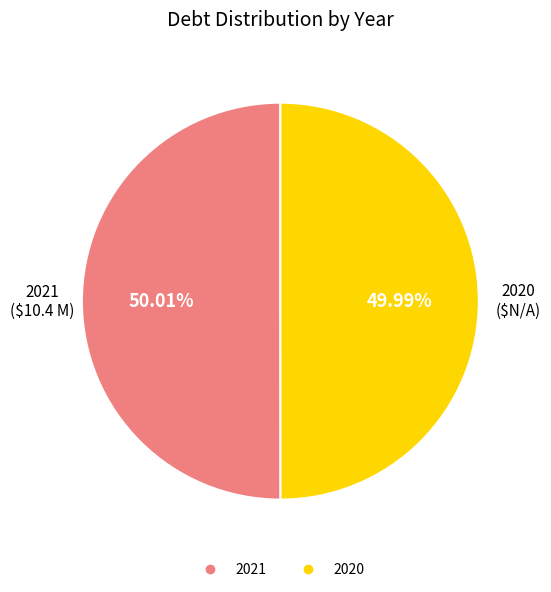

Do 2021 and 2020 together represent more than half of the pie?

Yes